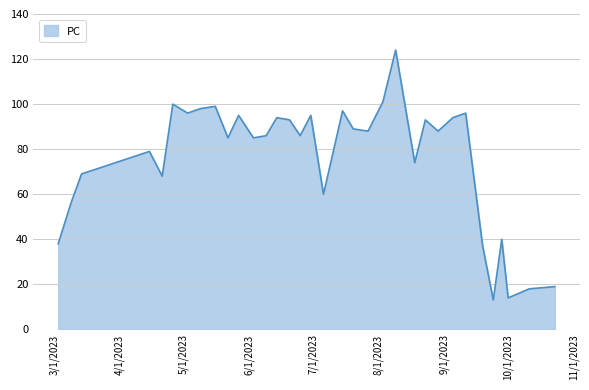

What is the difference between the maximum and minimum values?

111